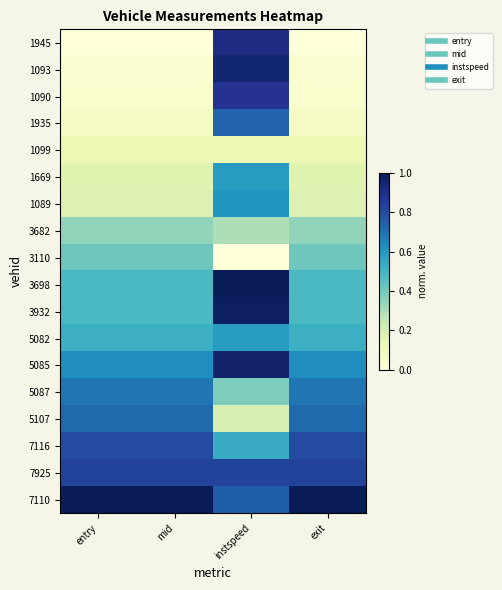

Which has a higher value, exit or instspeed?

instspeed